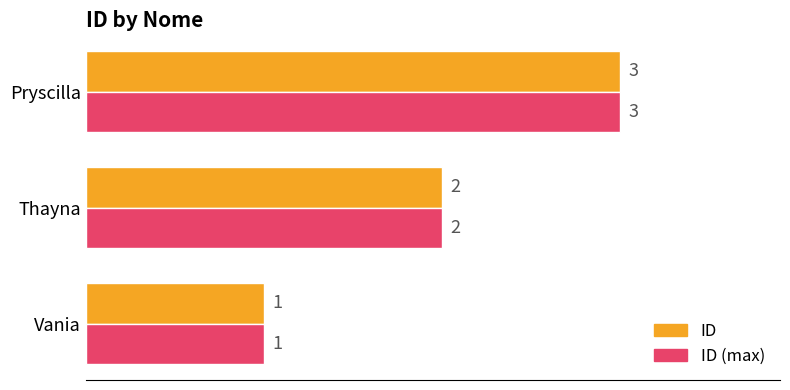

What is the total value across all series at Thayna?

4